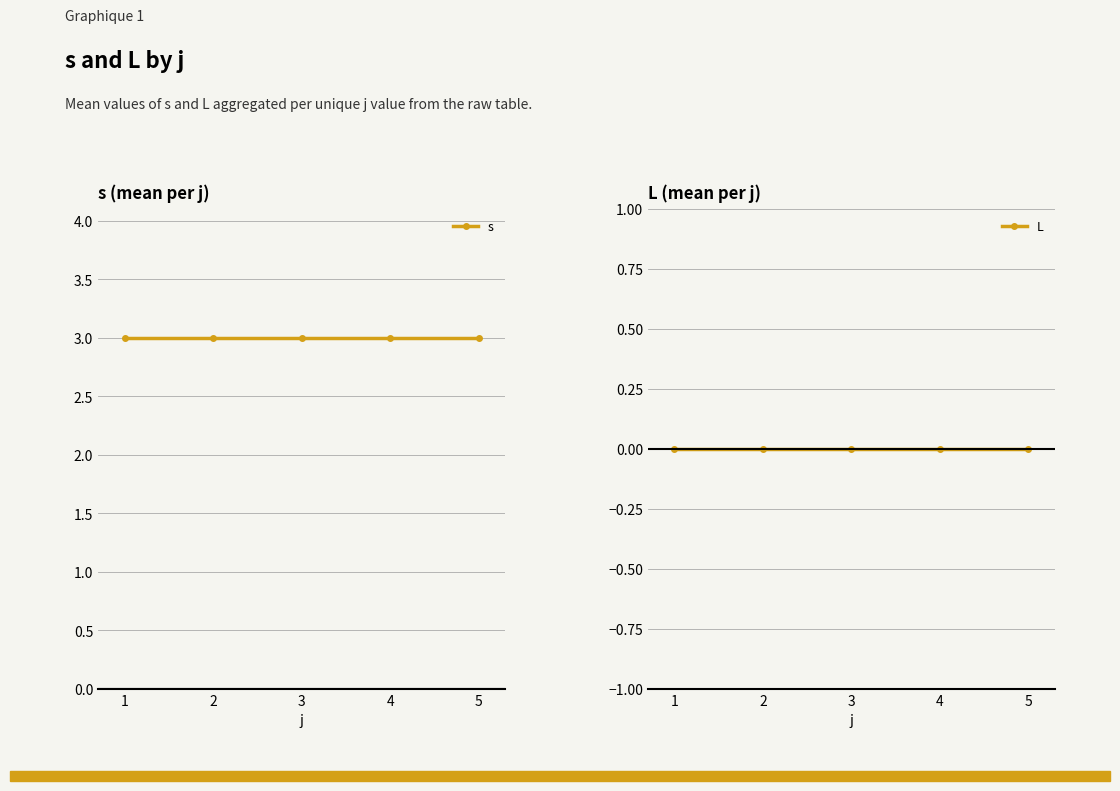

True or false: L and s intersect in this chart.

False